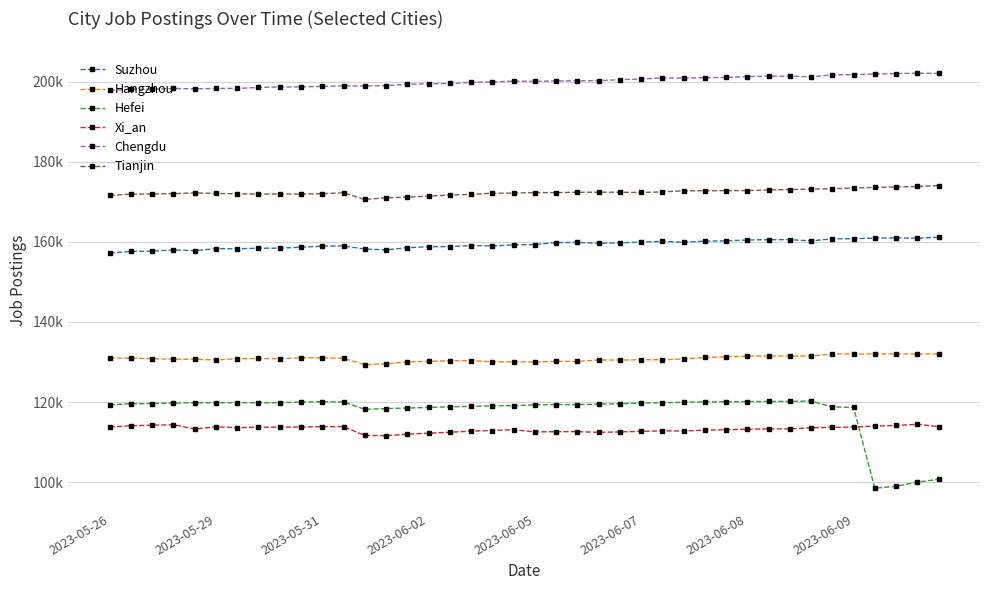

Does the chart have visible grid lines?

Yes